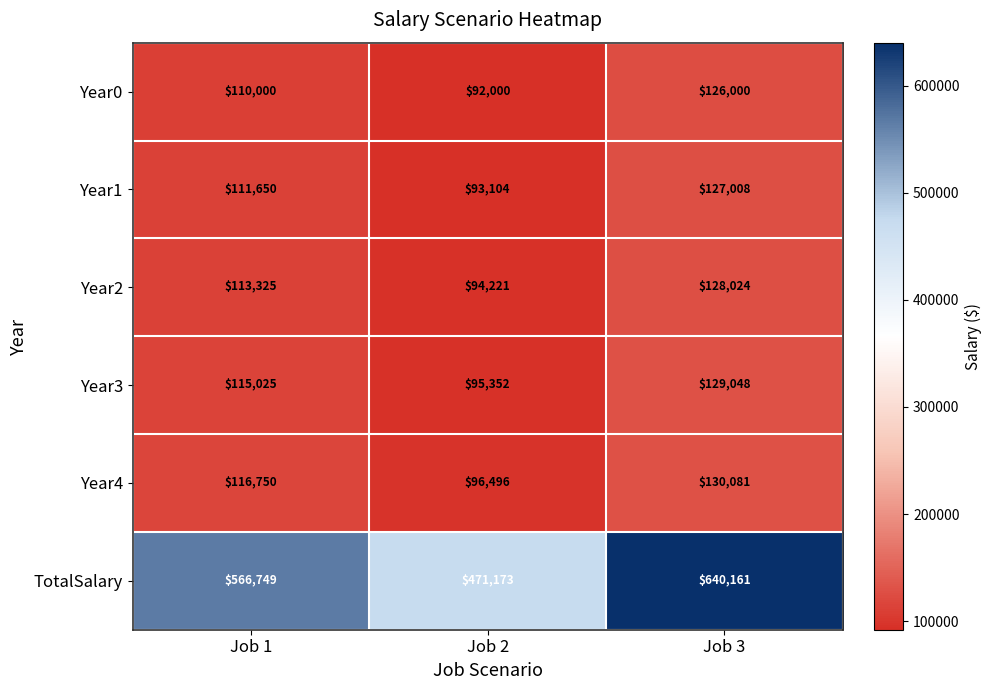

Reading right to left, what are all the values shown in this chart?

Year0: Job 3=126000	Job 2=92000	Job 1=110000
Year1: Job 3=127008	Job 2=93104	Job 1=111650
Year2: Job 3=128024	Job 2=94221	Job 1=113325
Year3: Job 3=129048	Job 2=95352	Job 1=115025
Year4: Job 3=130081	Job 2=96496	Job 1=116750
TotalSalary: Job 3=640161	Job 2=471173	Job 1=566749